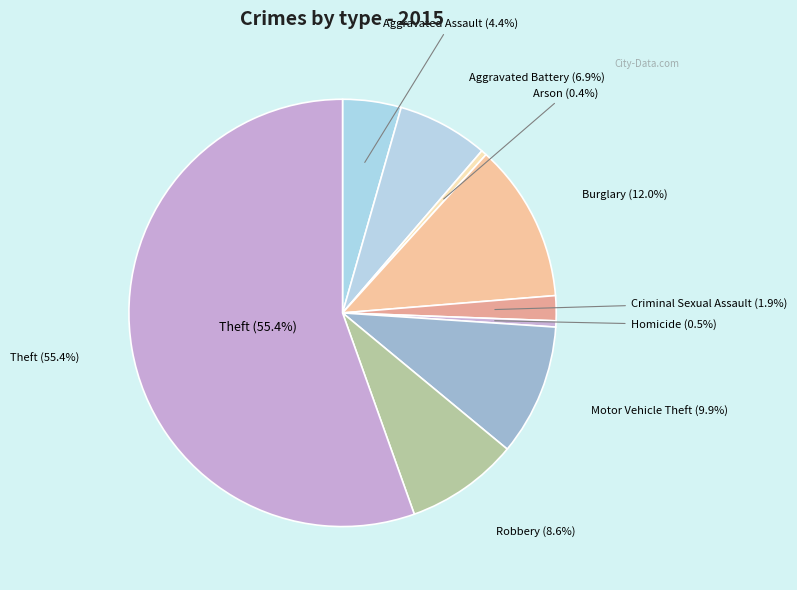

Is it true that Burglary is 12% of the pie?

True